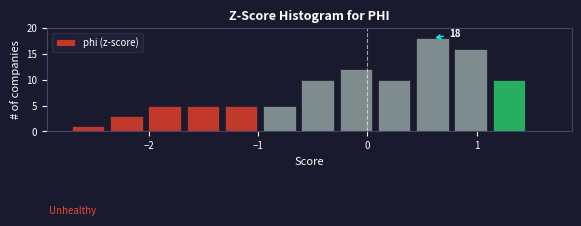

Around what value on the x-axis is the tallest bar? Give the approximate position of its centre, as read against the axis.

0.6